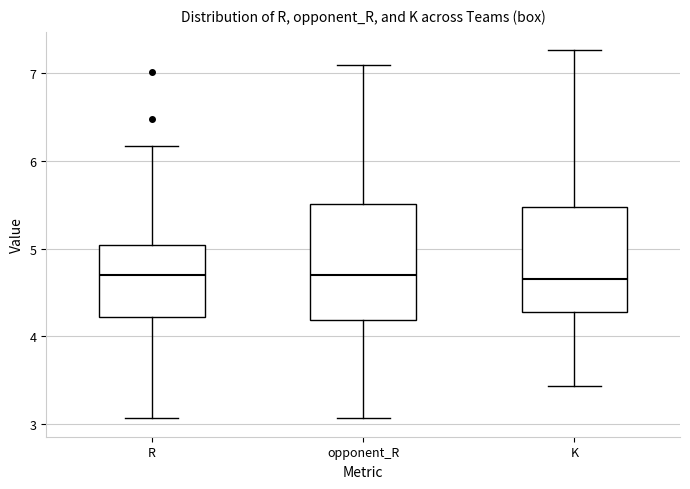

Where is the upper edge of the box for opponent_R on the y-axis? The values are not printed on the chart, so give them approximately, as read against the axis.

5.5